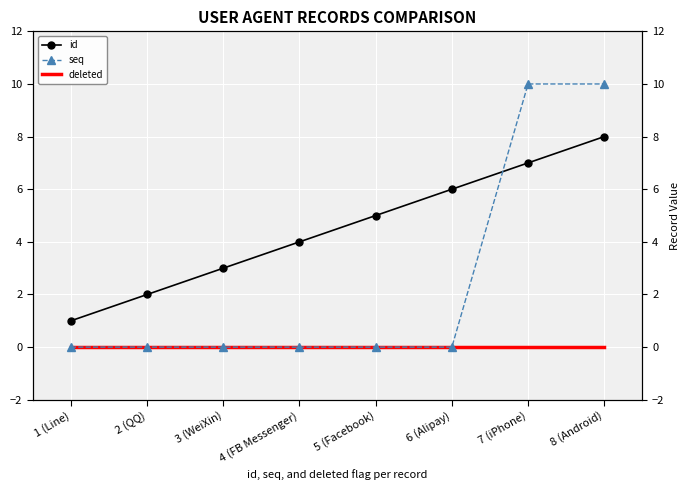

Reading right to left, what are all the values shown in this chart?

id: 8 (Android)=8	7 (iPhone)=7	6 (Alipay)=6	5 (Facebook)=5	4 (FB Messenger)=4	3 (WeiXin)=3	2 (QQ)=2	1 (Line)=1
seq: 8 (Android)=10	7 (iPhone)=10	6 (Alipay)=0	5 (Facebook)=0	4 (FB Messenger)=0	3 (WeiXin)=0	2 (QQ)=0	1 (Line)=0
deleted: 8 (Android)=0	7 (iPhone)=0	6 (Alipay)=0	5 (Facebook)=0	4 (FB Messenger)=0	3 (WeiXin)=0	2 (QQ)=0	1 (Line)=0